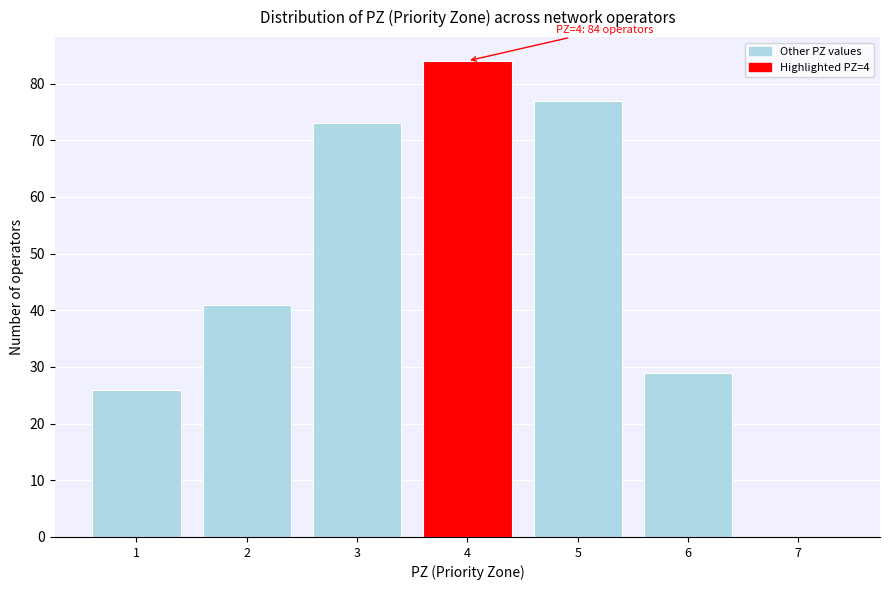

Reading left to right, extract all data points from this chart.

1=26	2=41	3=73	4=84	5=77	6=29	7=0